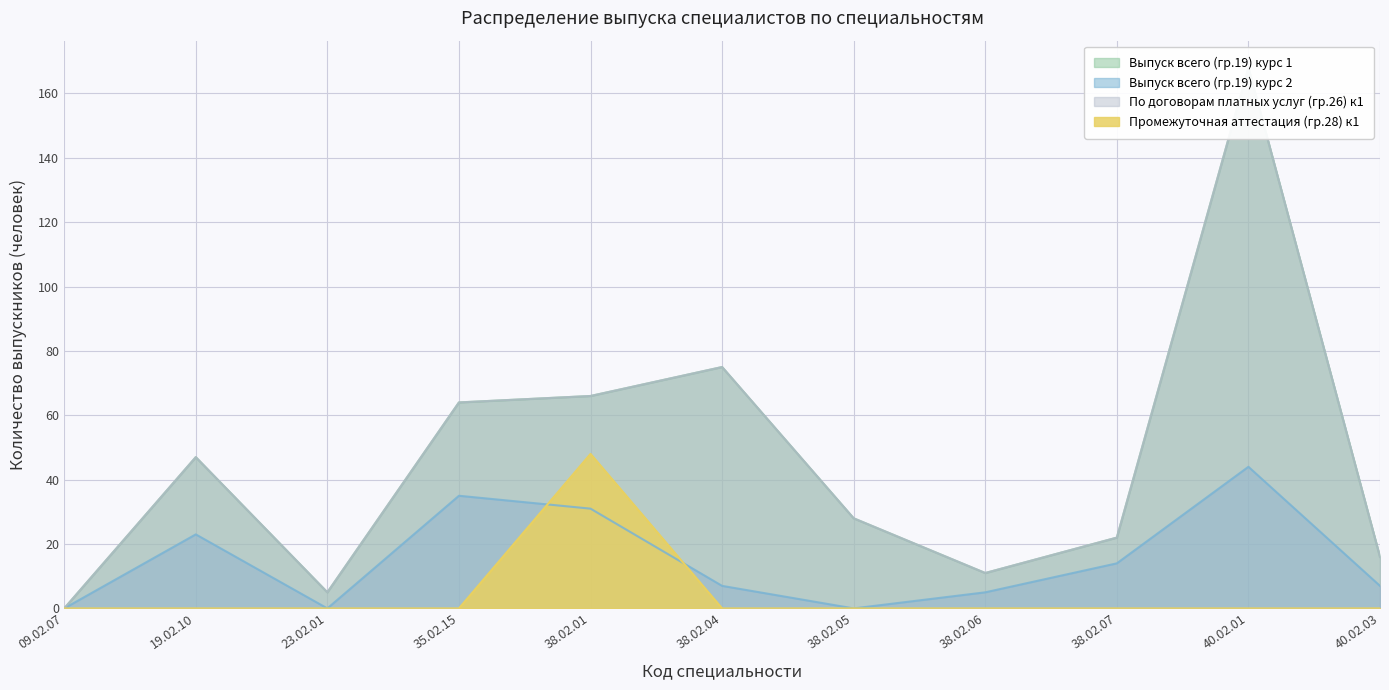

True or false: Выпуск всего (гр.19) курс 1 and Выпуск всего (гр.19) курс 2 intersect in this chart.

False